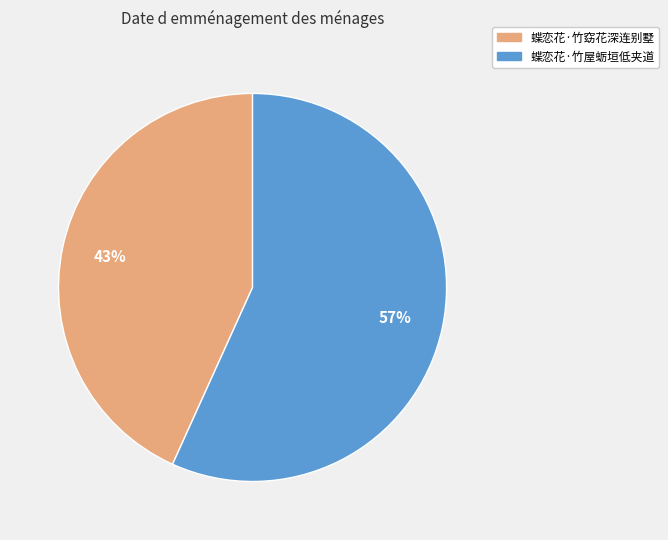

To the nearest percent, what is the difference between the largest and smallest slice percentages?

14%